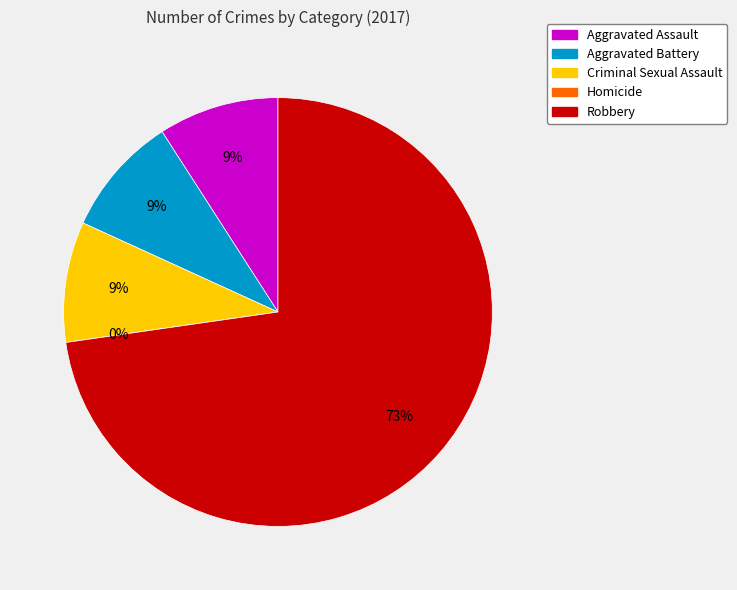

Rank the categories by value from highest to lowest.

Robbery, Aggravated Assault, Aggravated Battery, Criminal Sexual Assault, Homicide